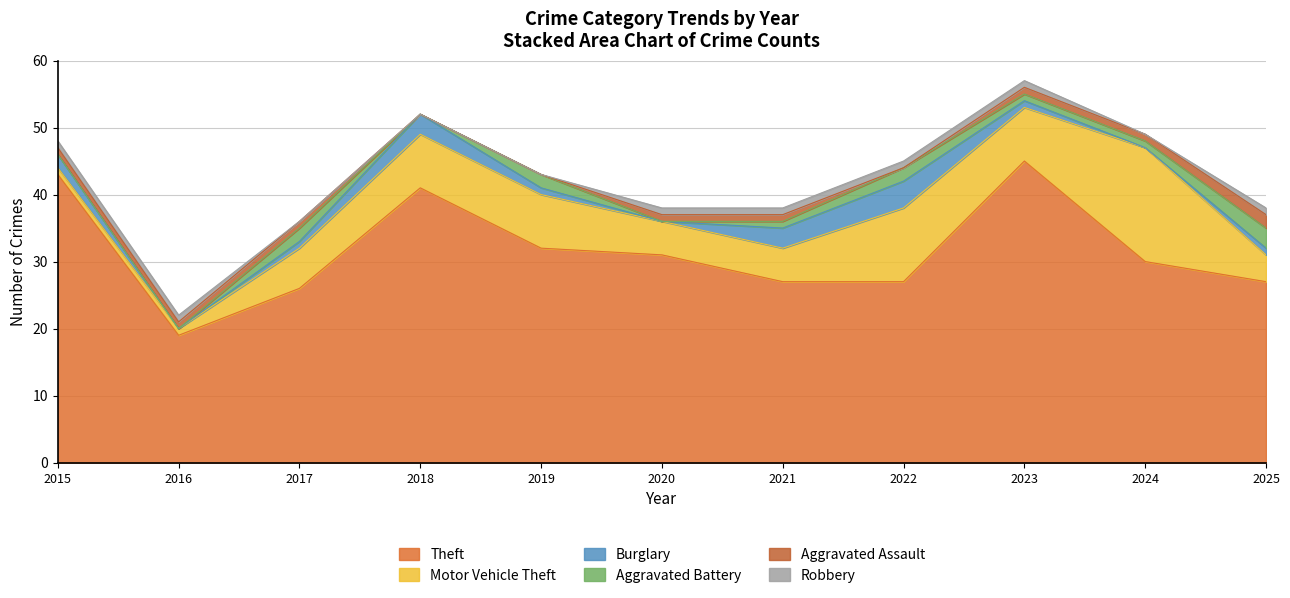

Is the value of Aggravated Assault at 2022 greater than the value of Robbery at 2022?

No